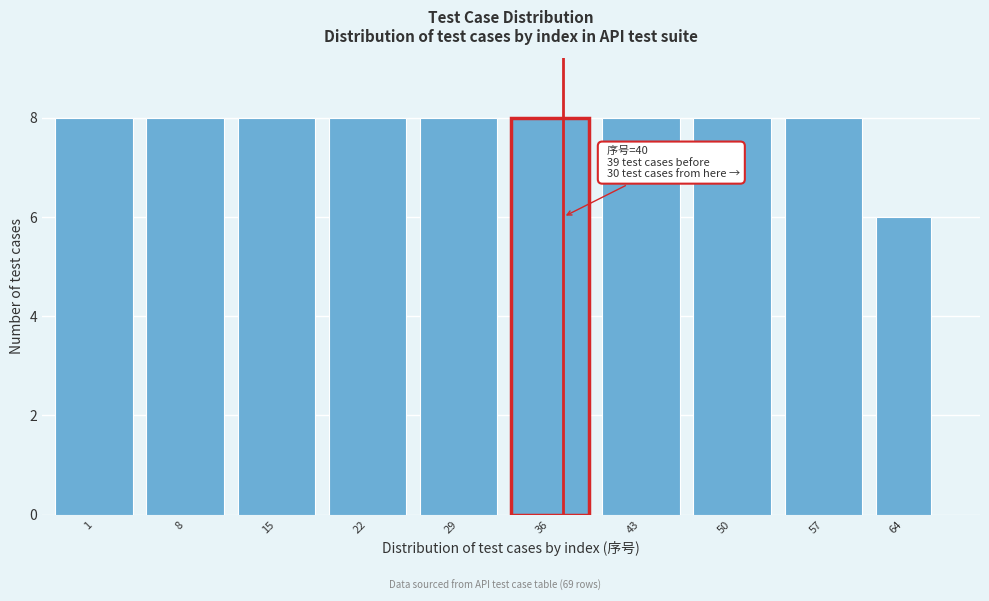

Reading left to right, list all the values displayed in this chart.

8	8	8	8	8	8	8	8	8	6